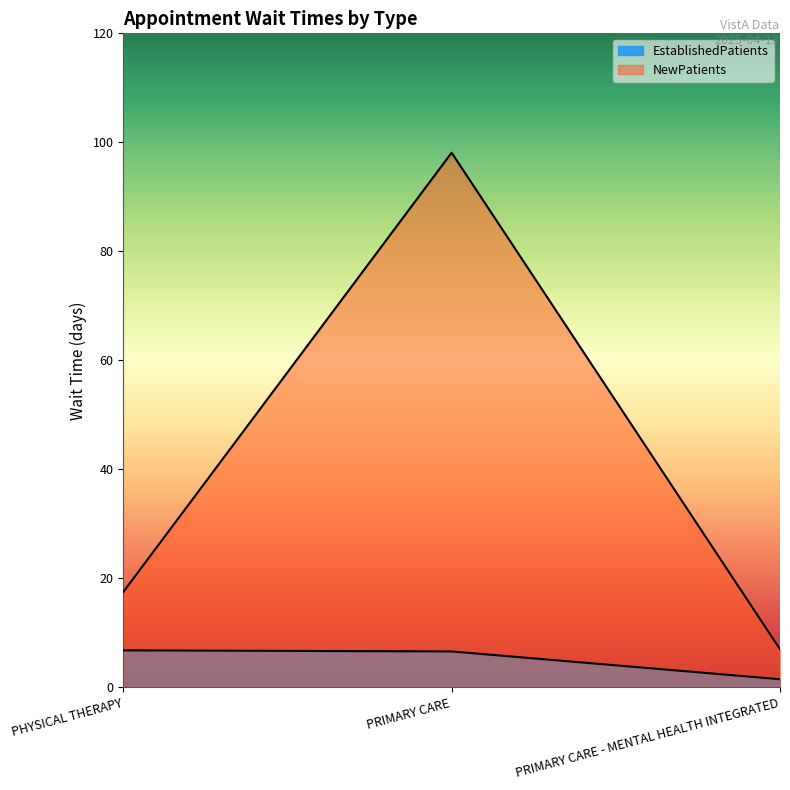

Which has a higher value, PRIMARY CARE - MENTAL HEALTH INTEGRATED or PHYSICAL THERAPY?

PHYSICAL THERAPY